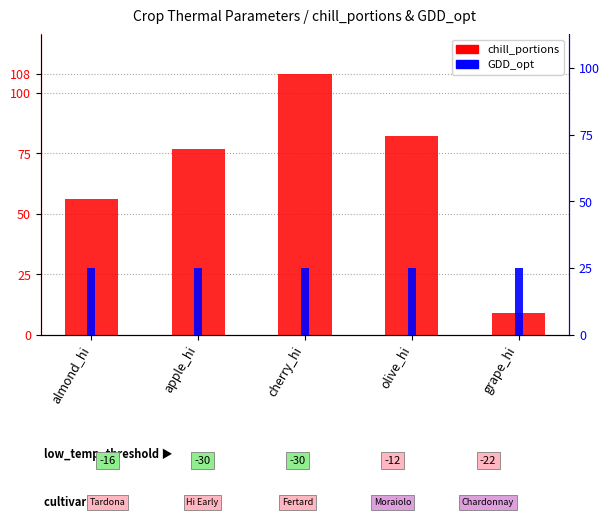

The GDD_opt series shows 25 at olive_hi. True or false?

True